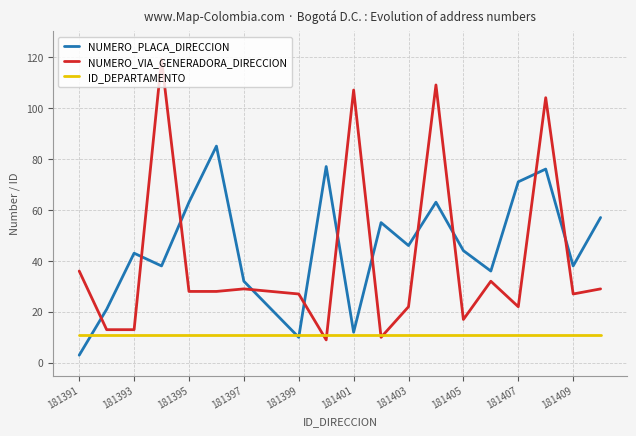

Does the chart have visible grid lines?

Yes